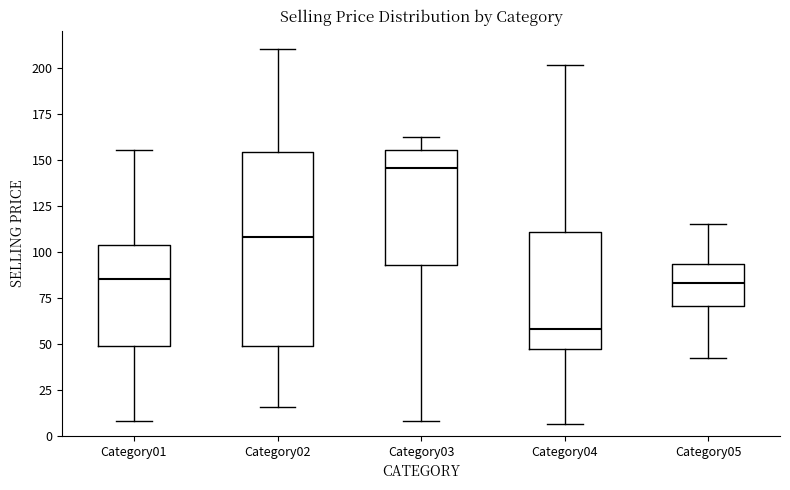

Which box's median line is the lowest?

Category04